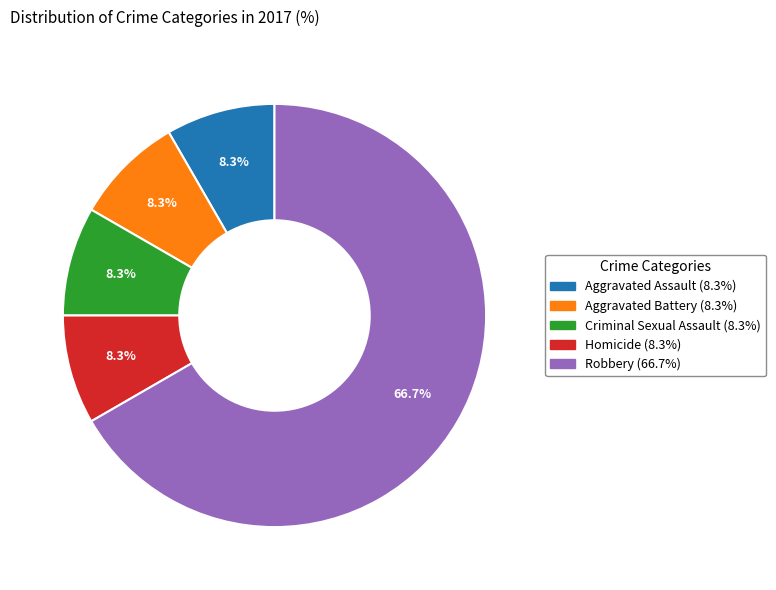

Approximately how many times larger is the value at Robbery compared to Homicide?

8.0